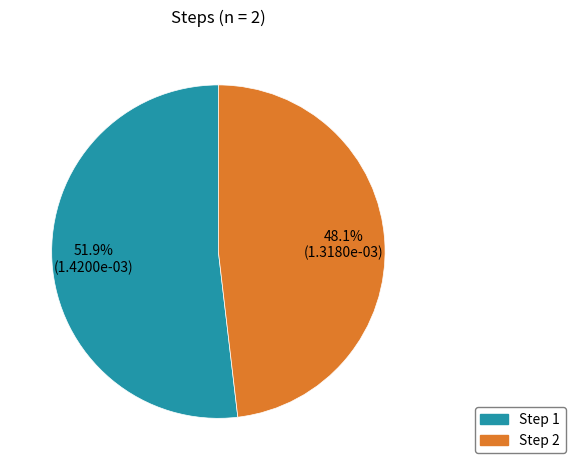

Is there a majority slice in this chart?

Yes